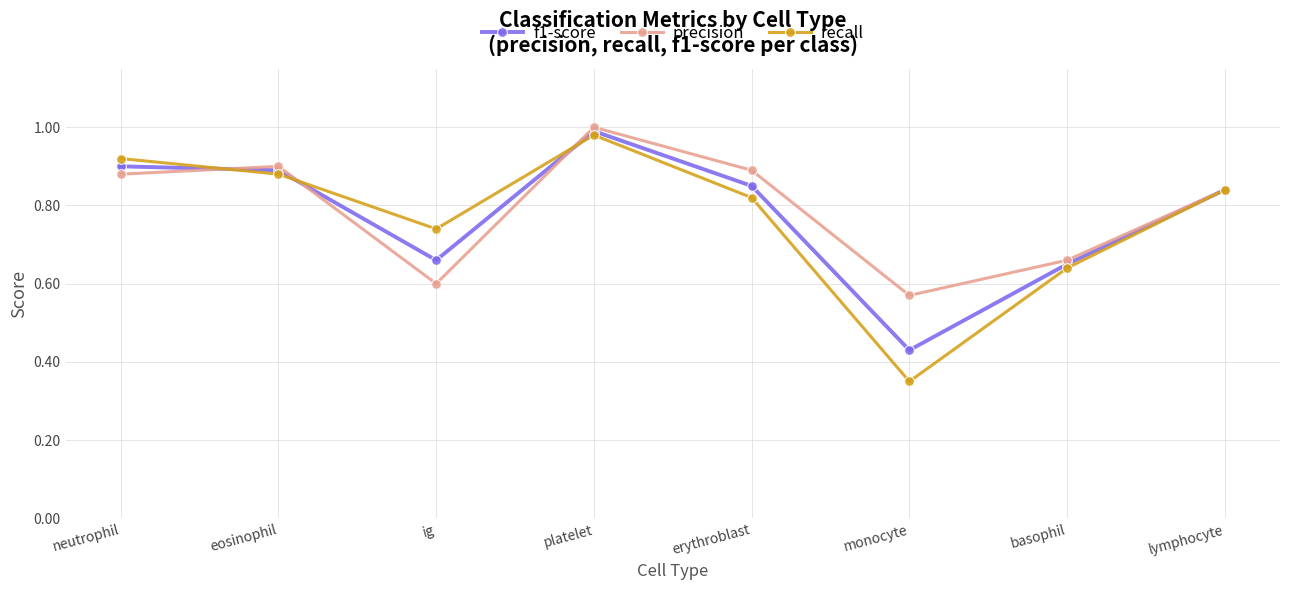

How many data points does each series have?

8